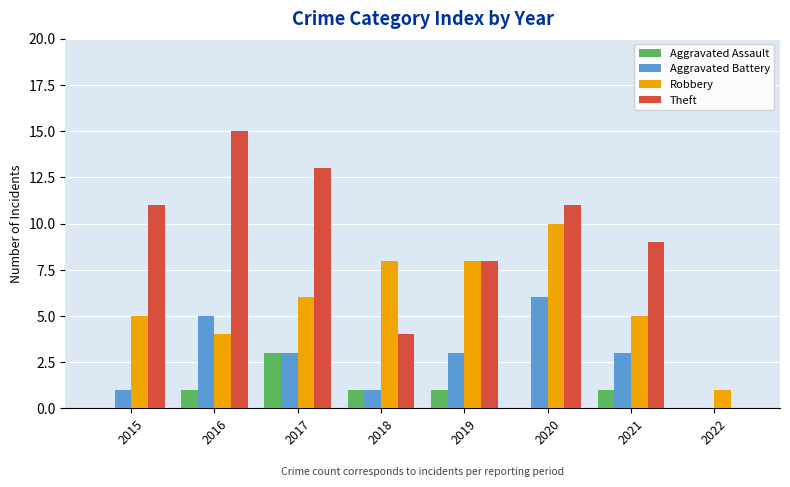

True or false: Robbery has a value of 7 at 2021.

False